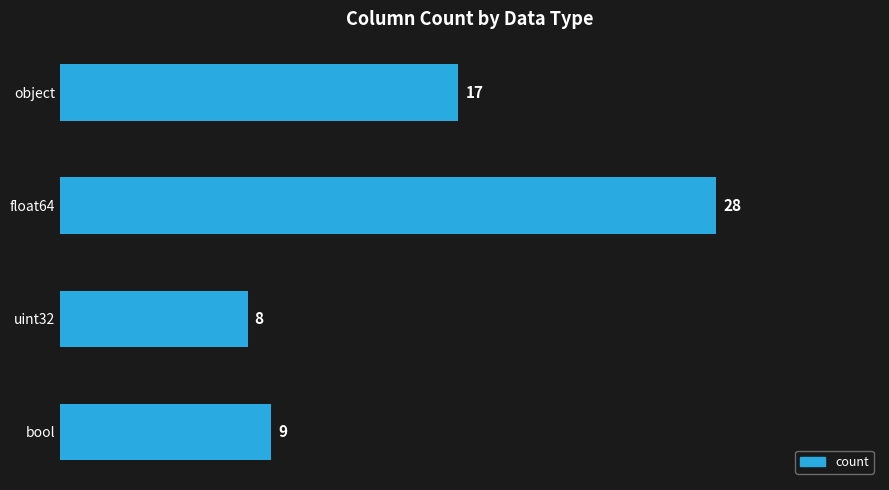

Does the chart contain any negative values?

No